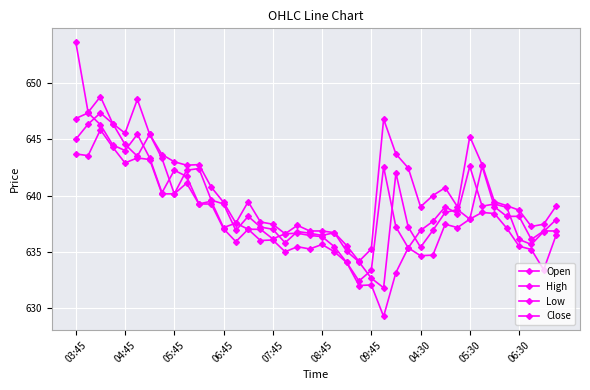

Does the chart display data point markers on the line(s)?

Yes